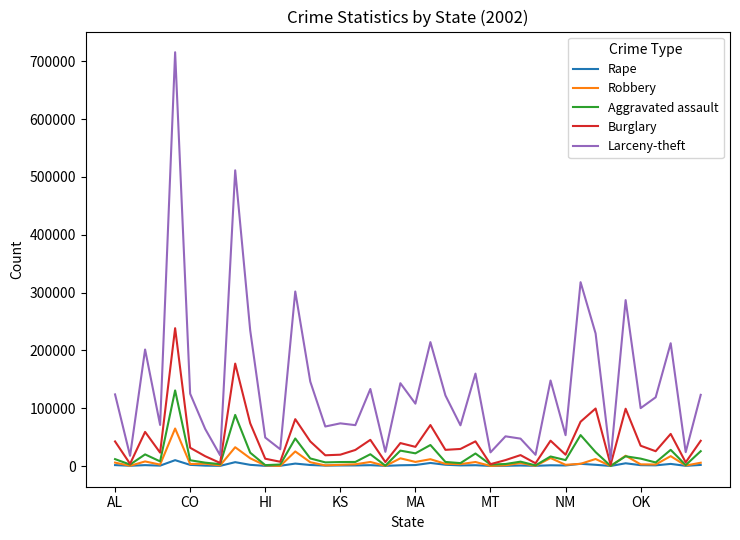

List the series in order of their peak value, highest first.

Larceny-theft, Burglary, Aggravated assault, Robbery, Rape